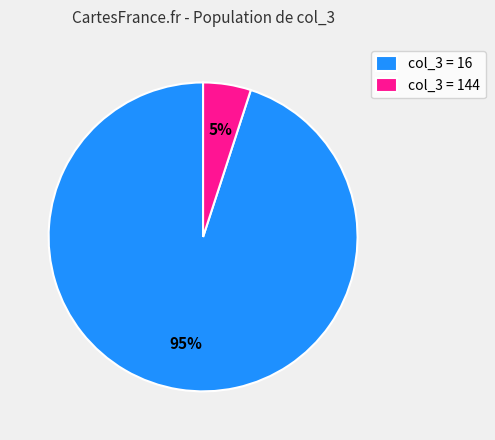

To the nearest percent, what percentage of the pie is col_3 = 144?

5%